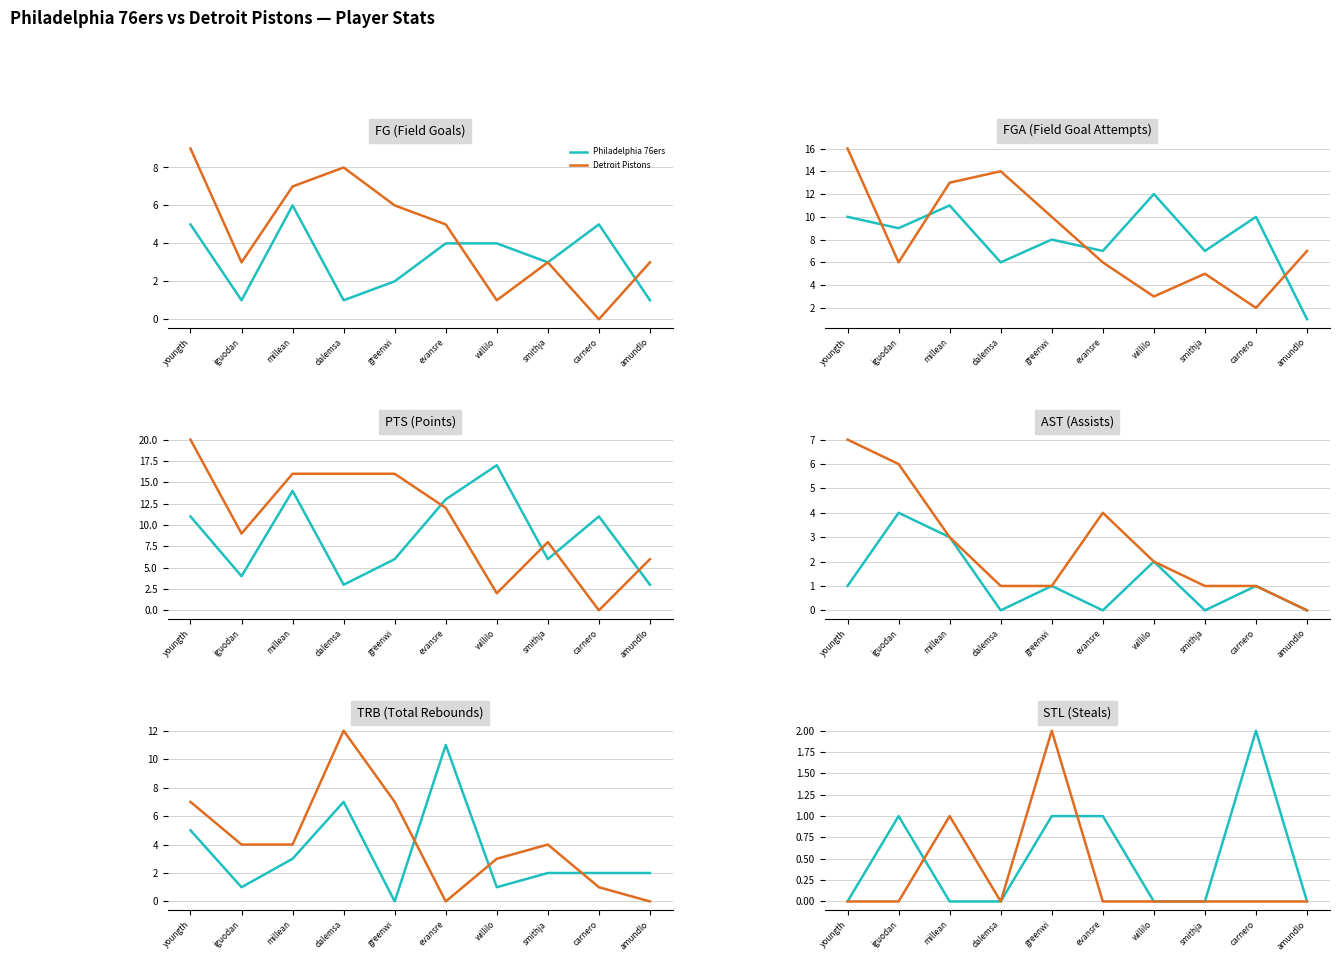

What is the difference between the highest and lowest values at evansre?

1